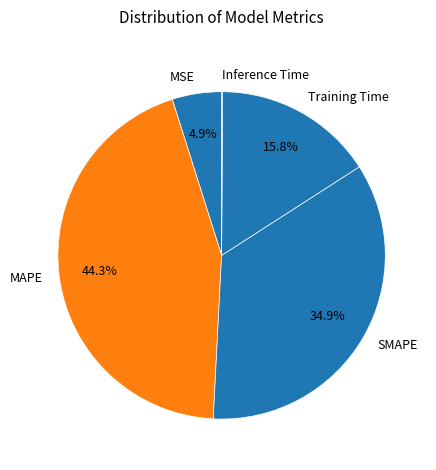

Which slice is the largest?

MAPE